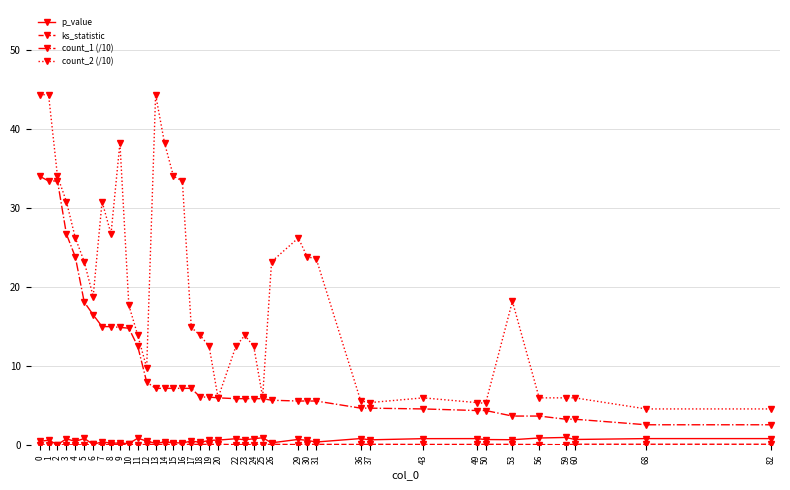

Count the number of categories in the chart.

40